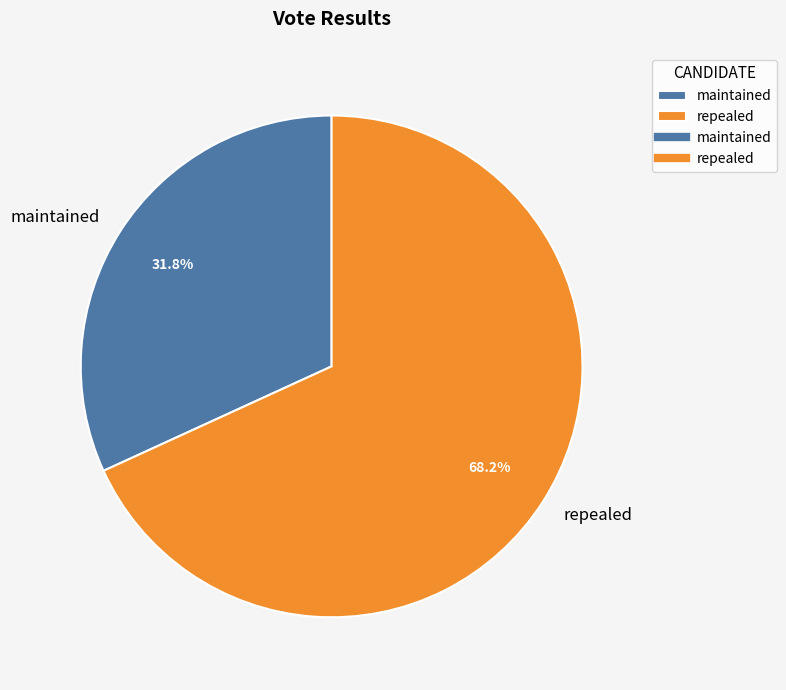

What is the majority slice?

repealed